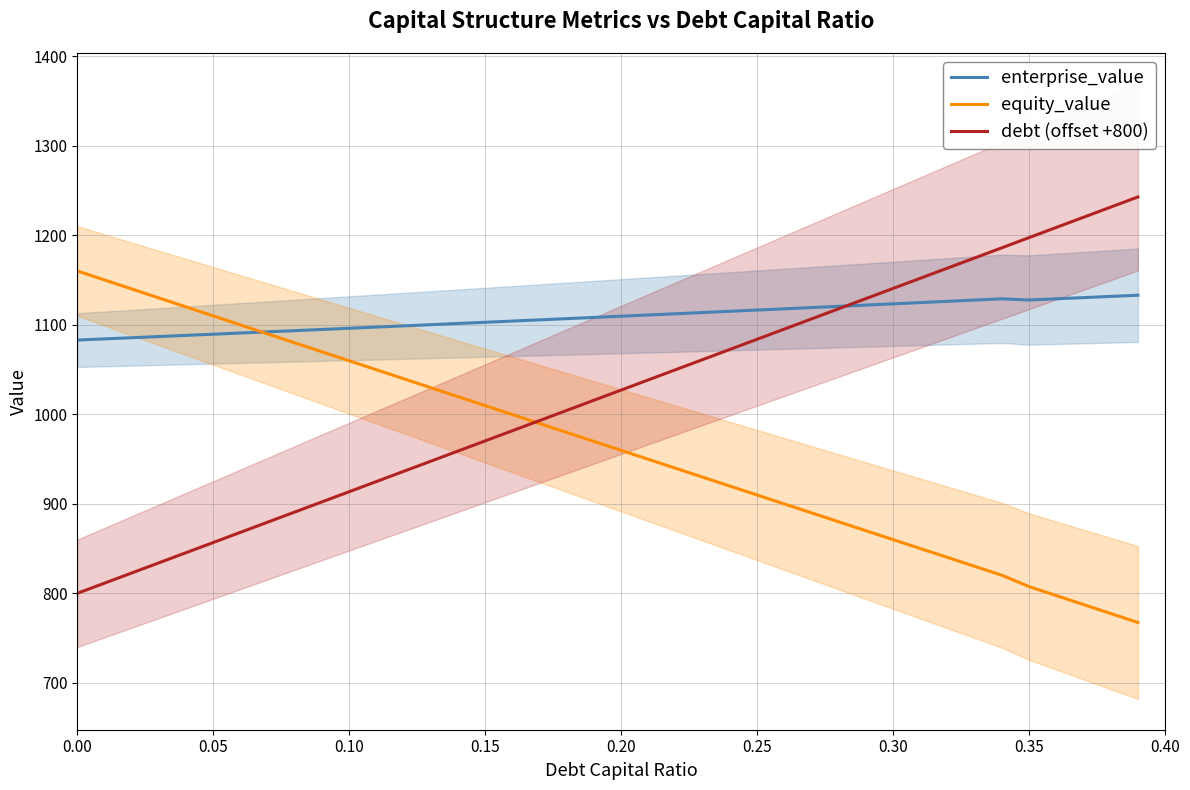

What is the minimum value for equity_value?

767.4